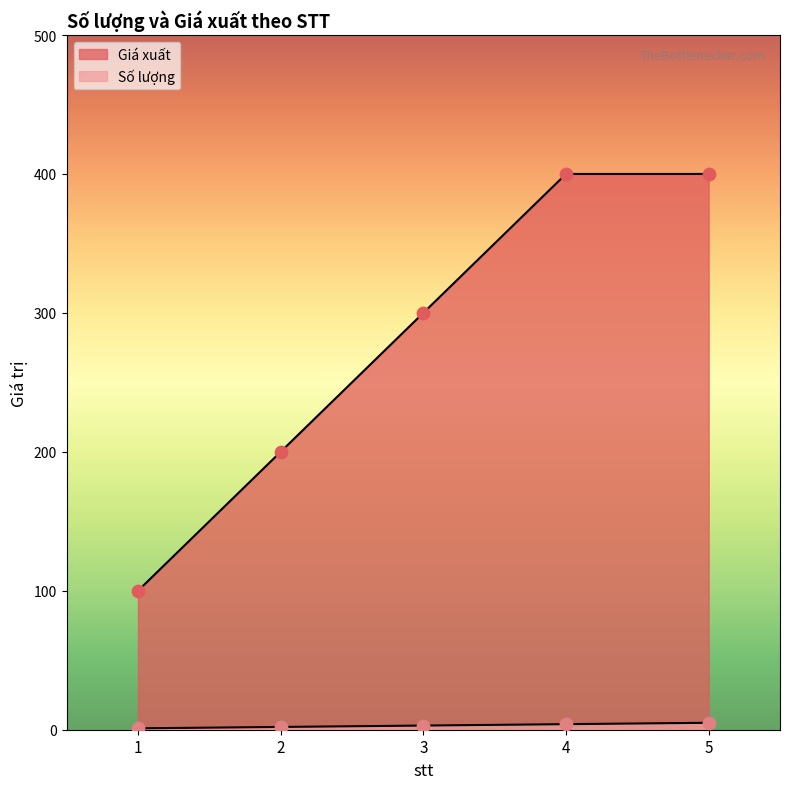

What are all the series names shown in the legend?

Số lượng, Giá xuất